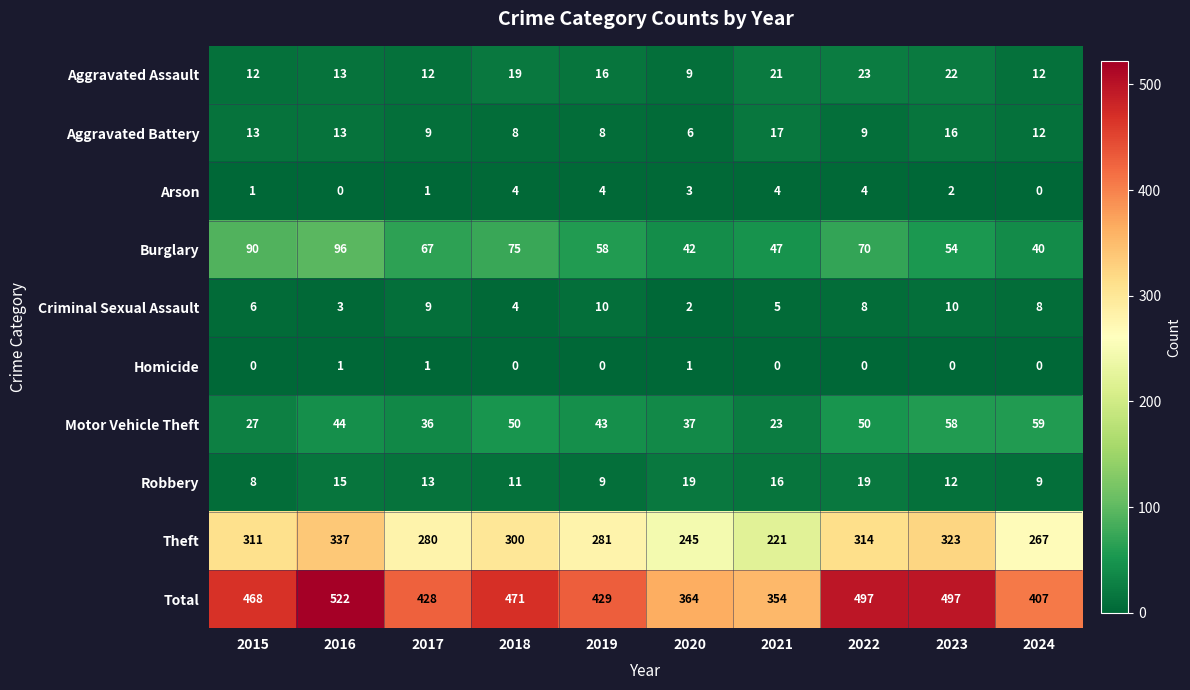

At which category is the sum across all series the highest?

2016